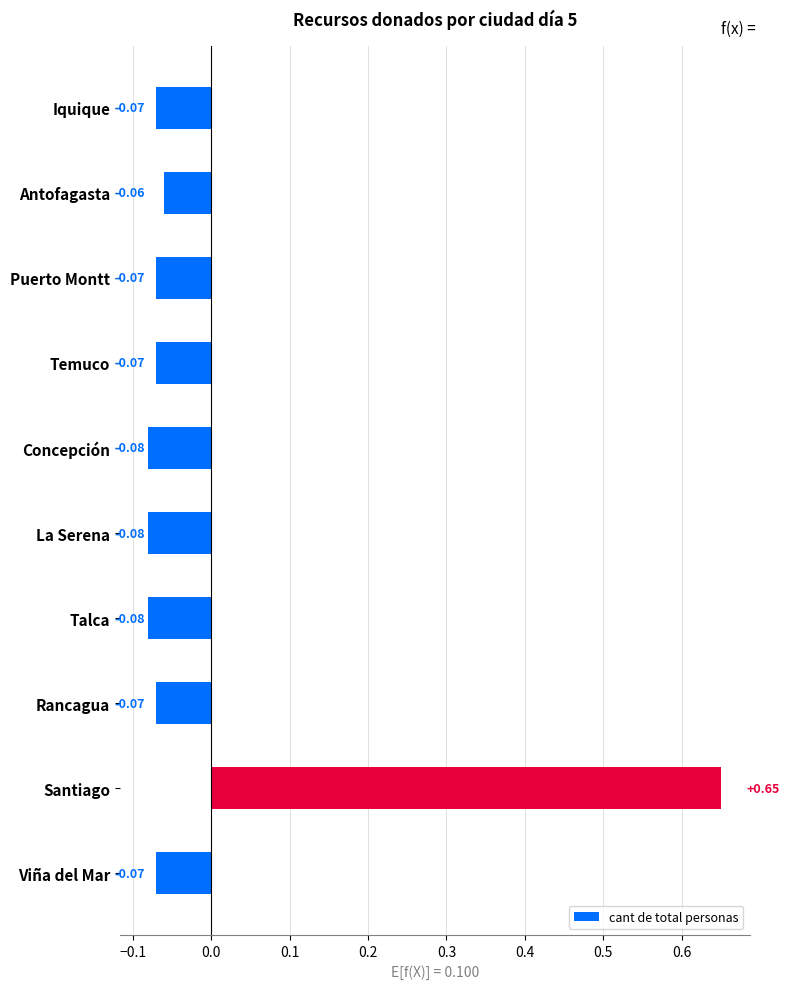

Between Santiago and Concepción, which is larger?

Santiago